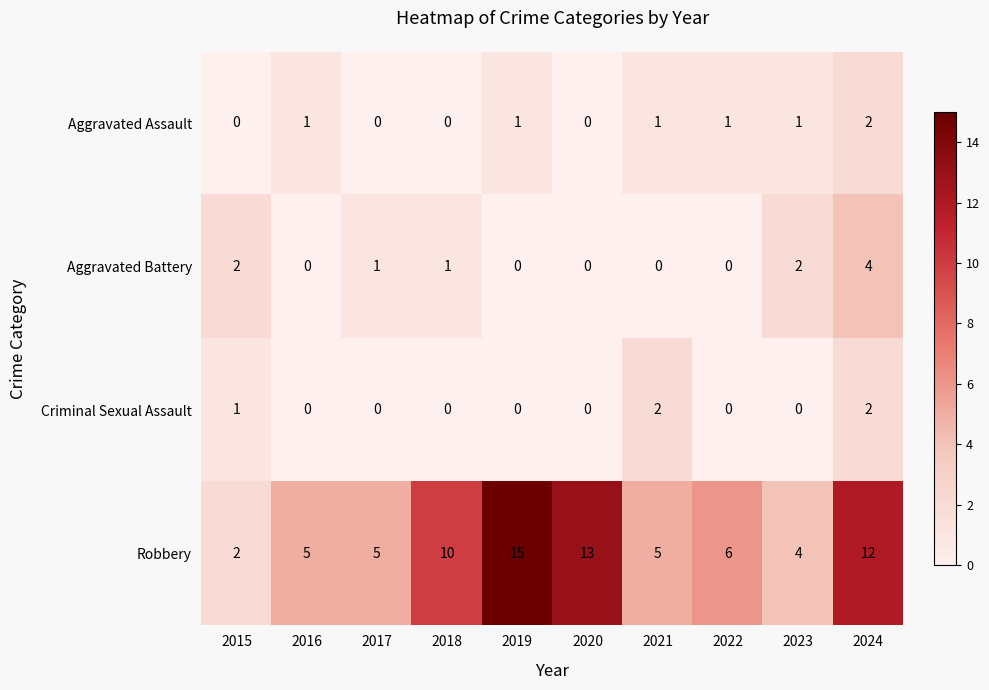

At 2023, list the series in order from largest to smallest.

Robbery, Aggravated Battery, Aggravated Assault, Criminal Sexual Assault